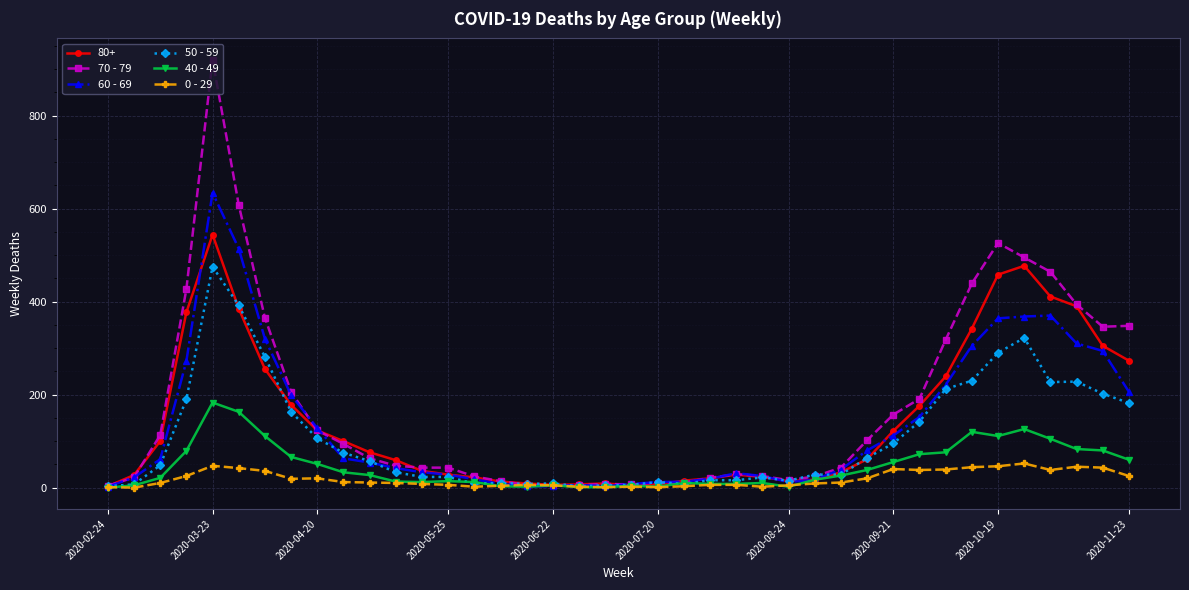

Which series has the largest range (max minus min)?

70 - 79